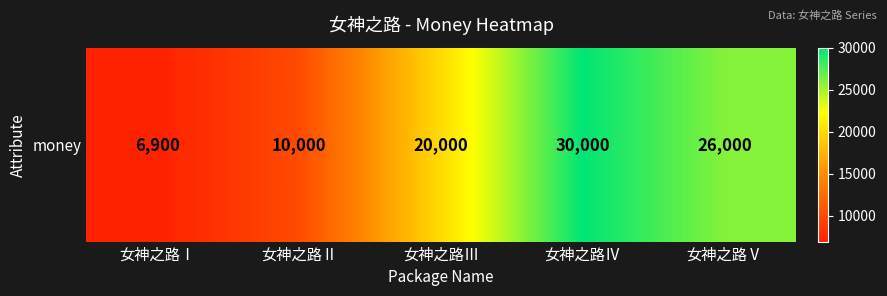

Is it true that the value at 女神之路Ⅱ is 10000?

True